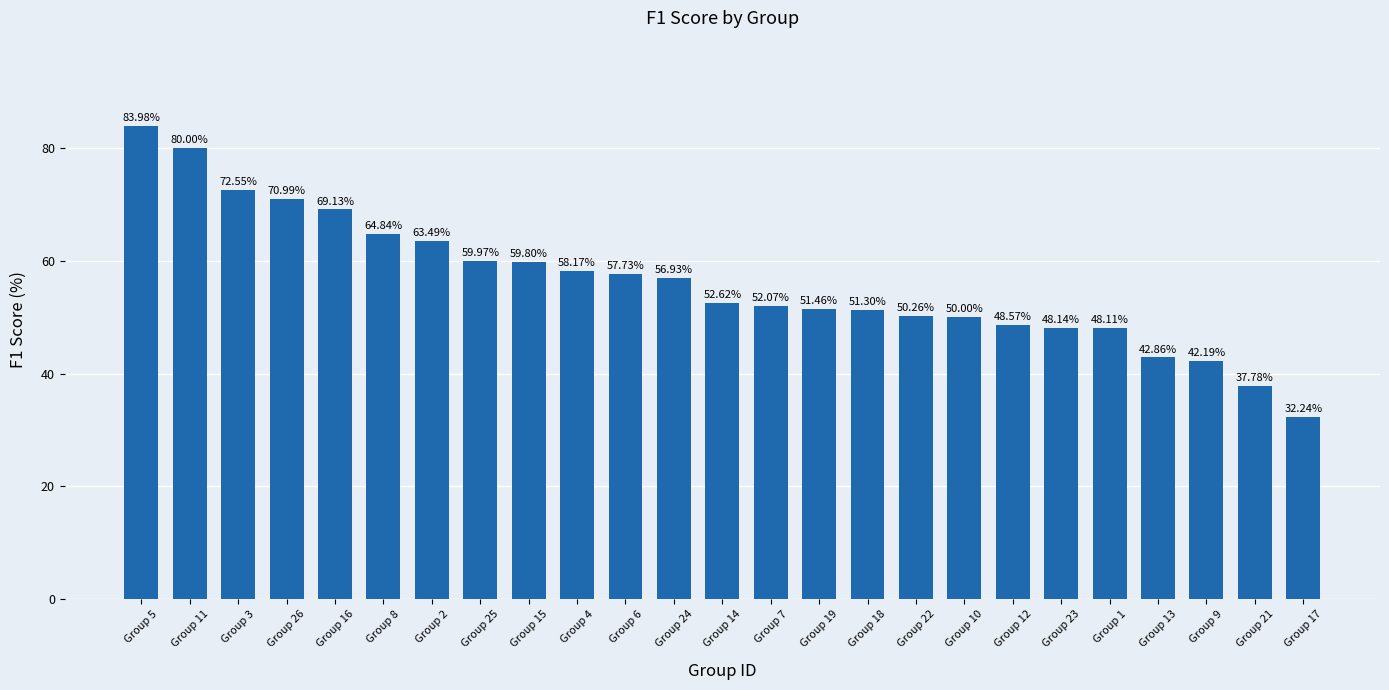

Which label corresponds to the smallest value in the chart?

Group 17